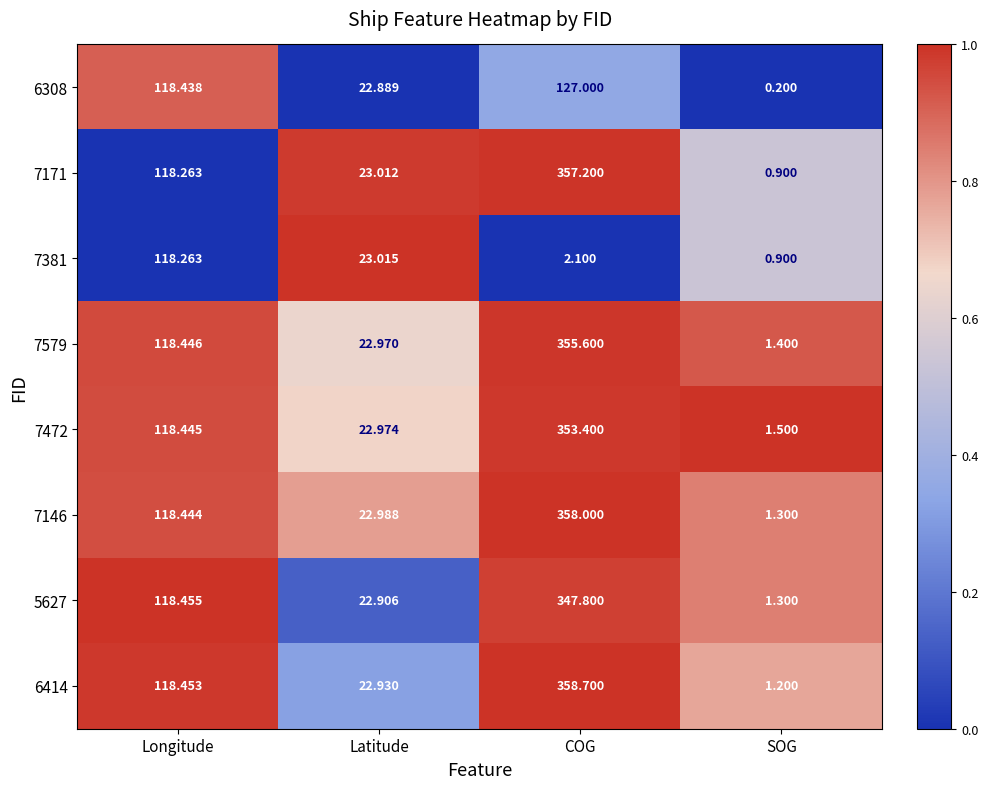

Which label corresponds to the smallest value in the chart?

SOG